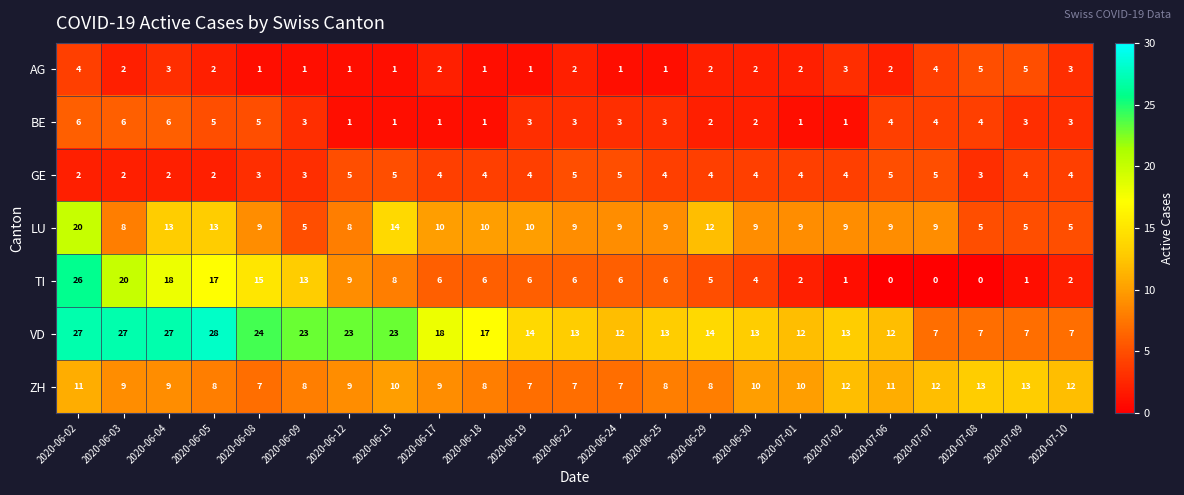

Is it true that TI equals 8 at 2020-06-15?

True